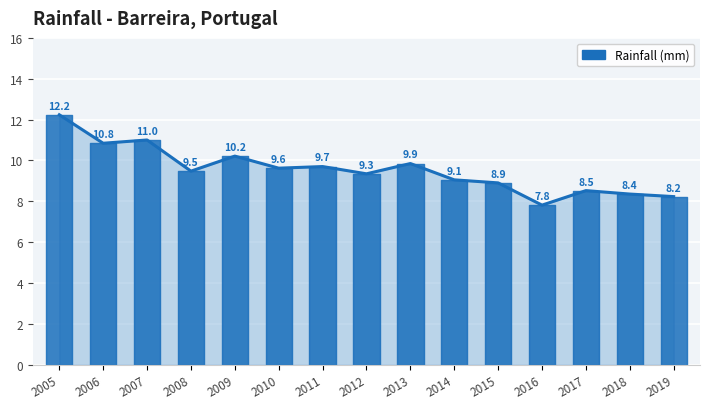

How many lines are shown in the chart?

1